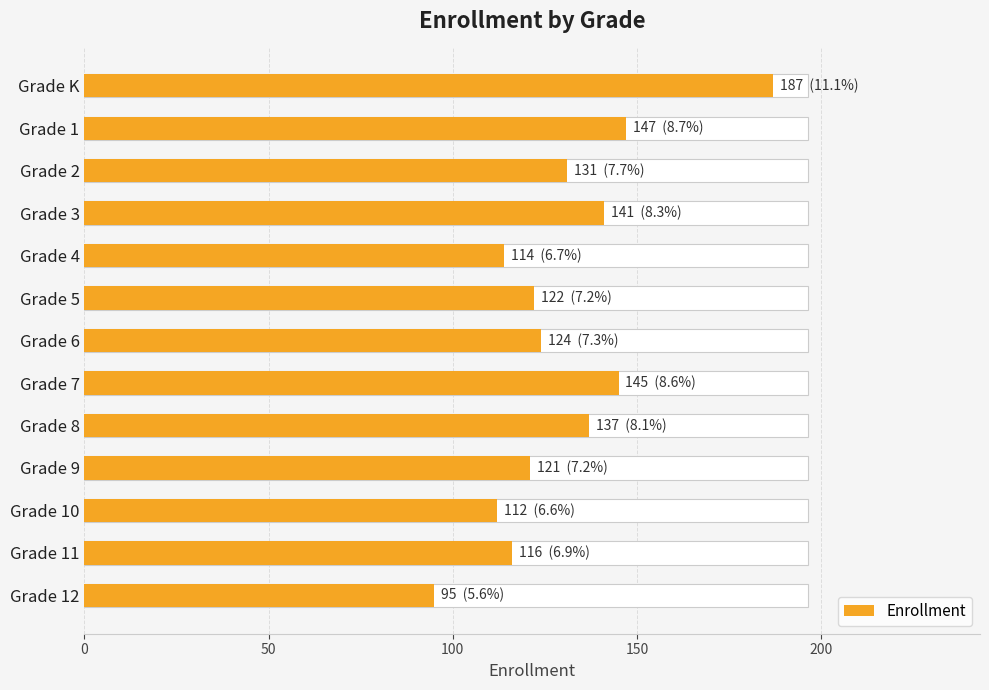

How many bars are there in total?

13